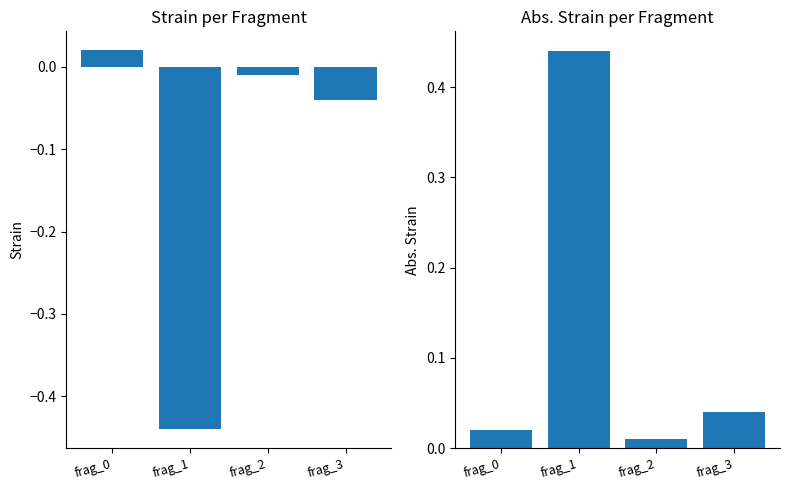

Rank the categories by strain value from lowest to highest.

frag_1, frag_3, frag_2, frag_0